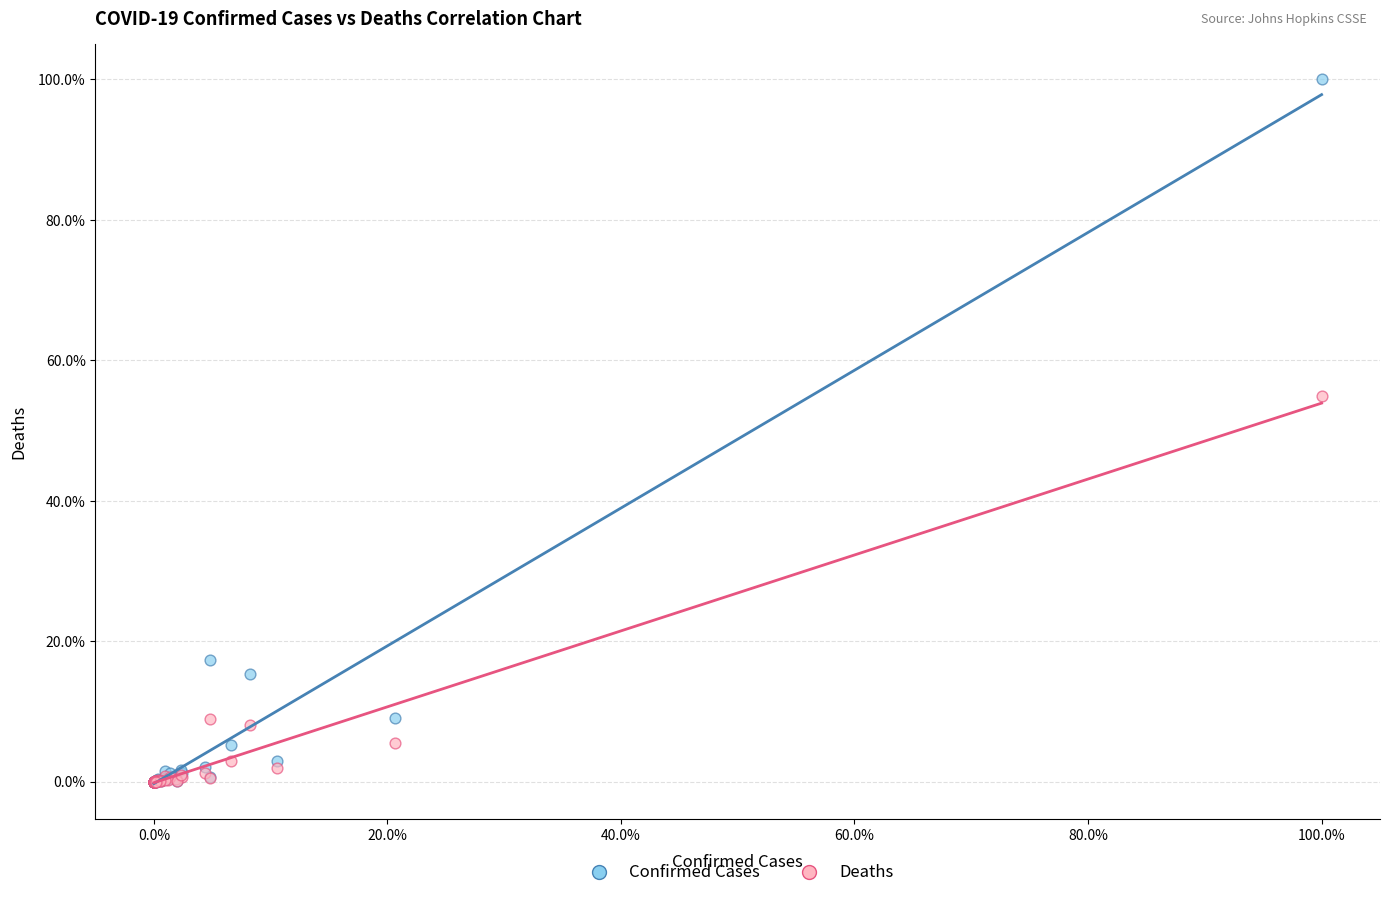

What are all the series names shown in the legend?

Confirmed Cases, Deaths